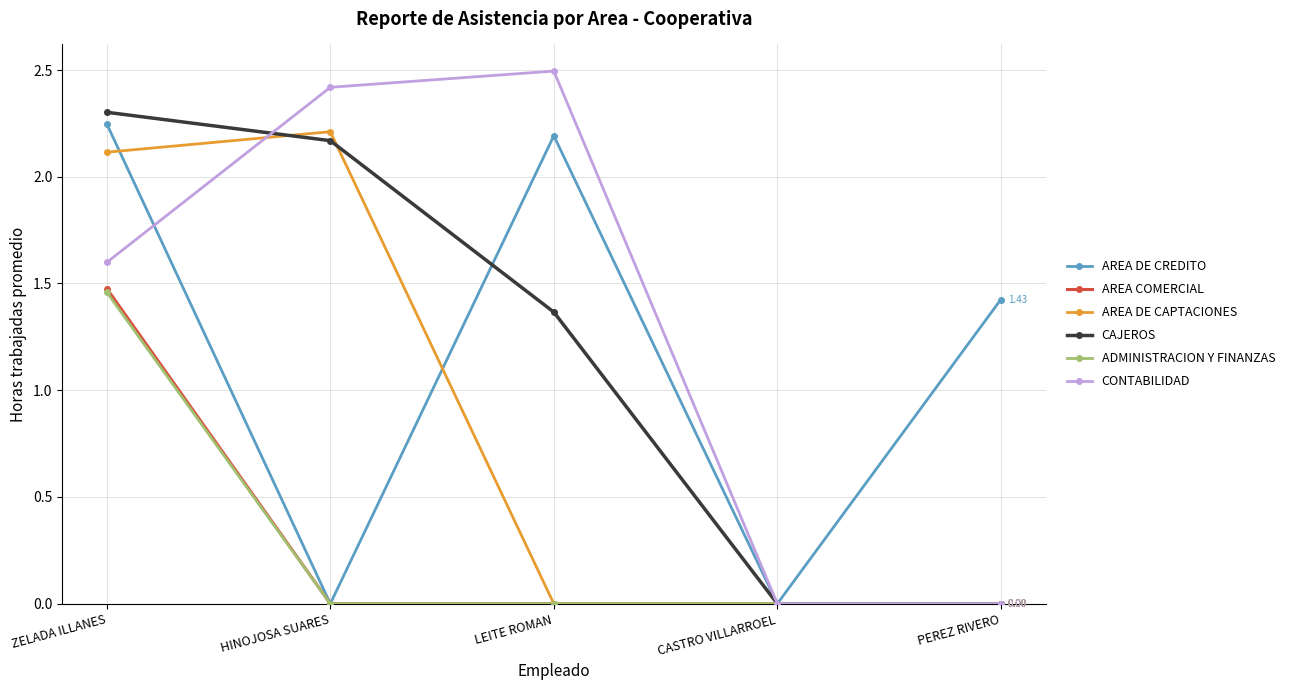

Does the chart have visible grid lines?

Yes